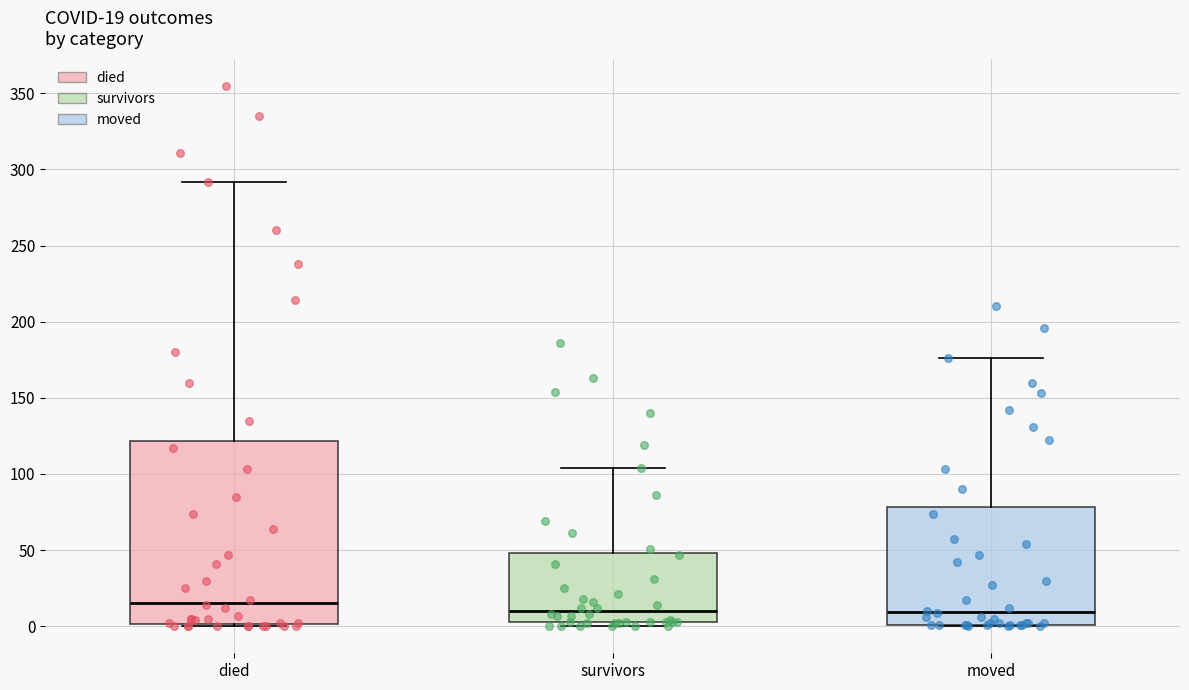

Which box's median line is the highest?

died